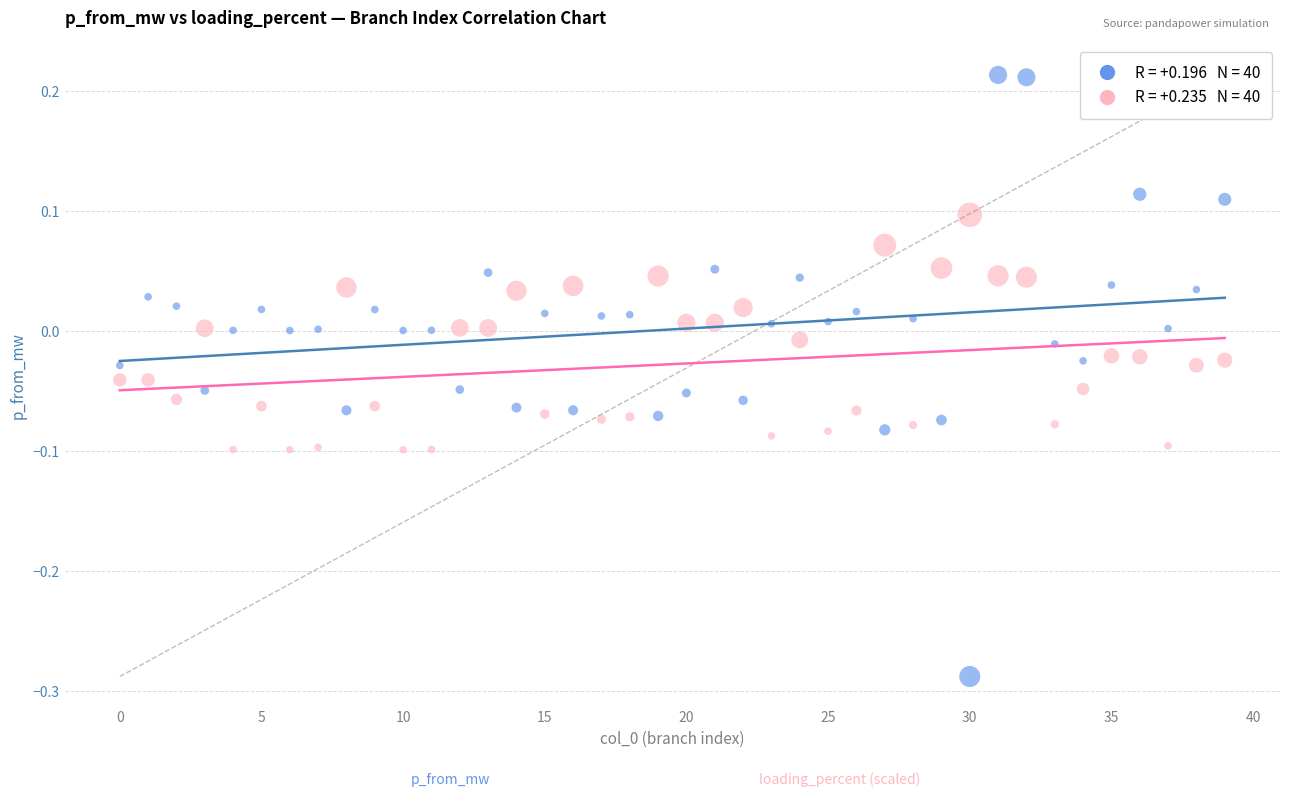

Across all data points, what is the range of Y values (max minus min)?

0.5